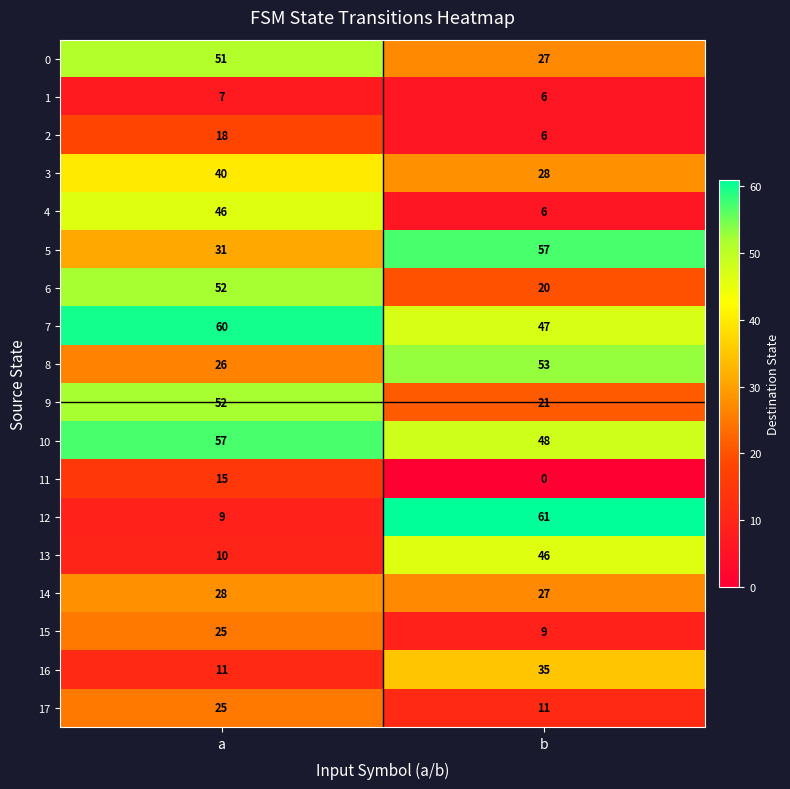

The value of 9 at a is 52. True or false?

True